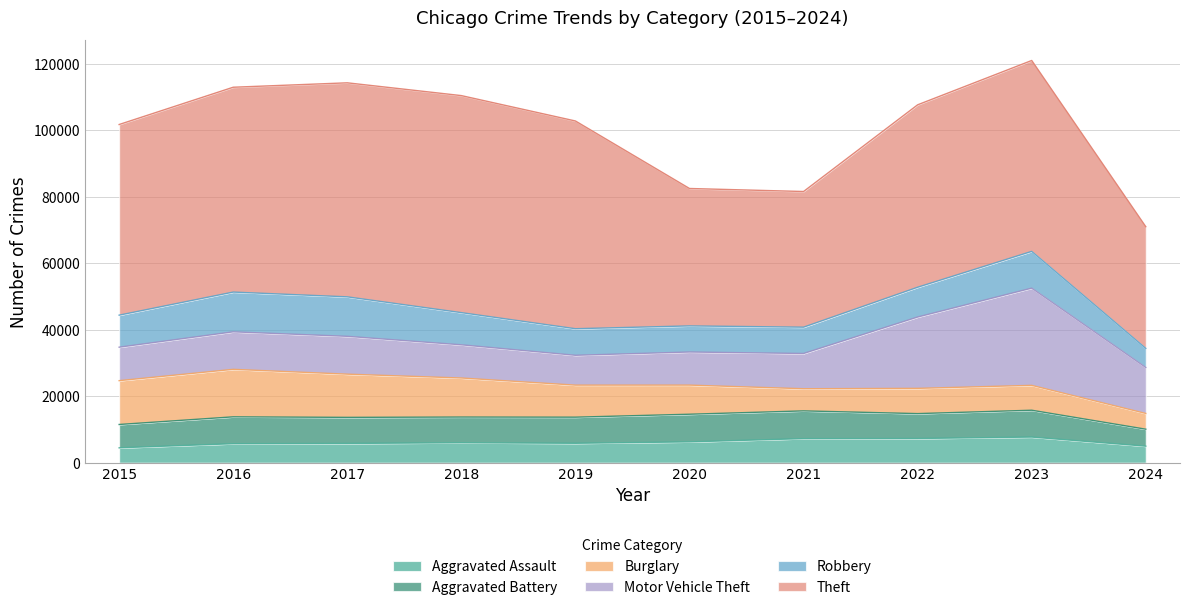

Which series ends up on top after the final intersection of Robbery and Burglary?

Robbery